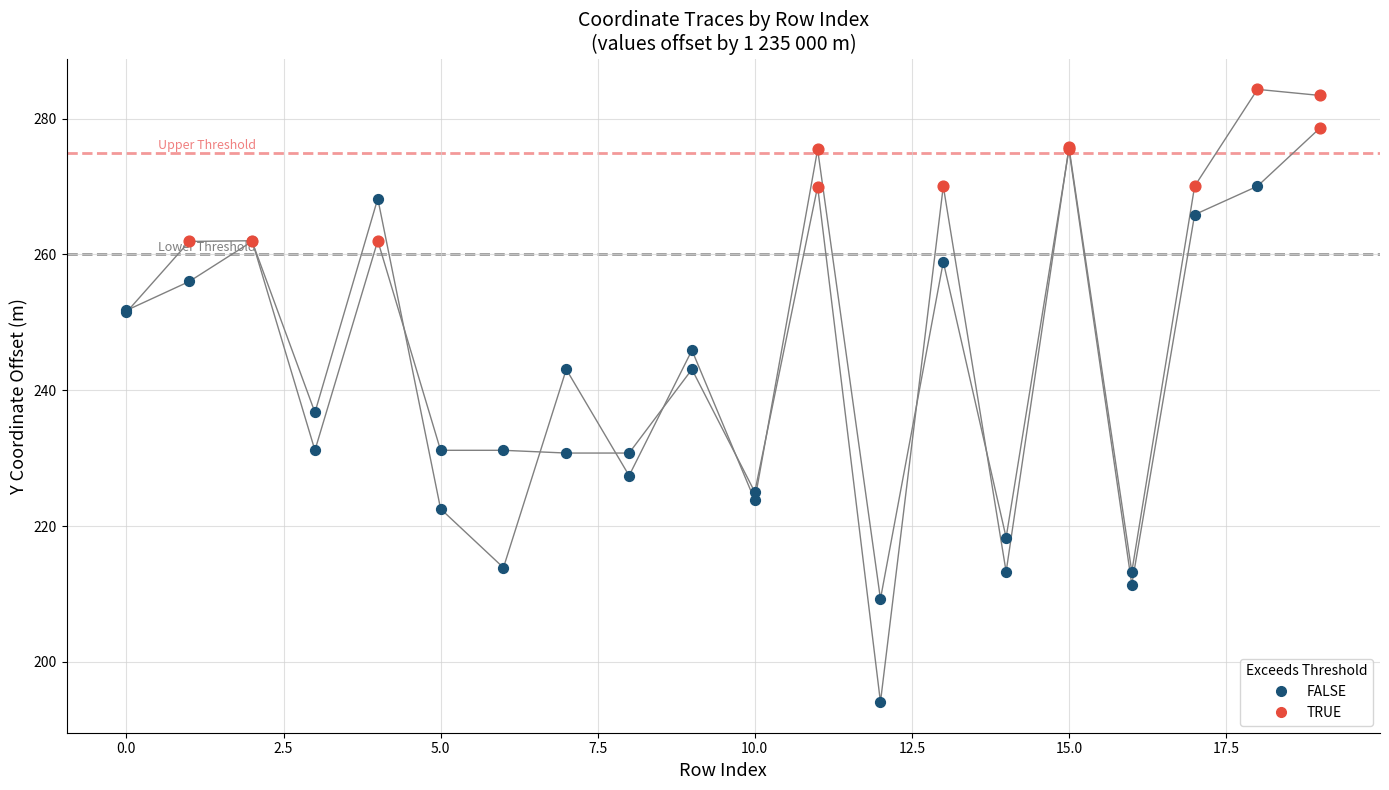

Is the value of y1 at 11 greater than the value of y0 at 8?

Yes